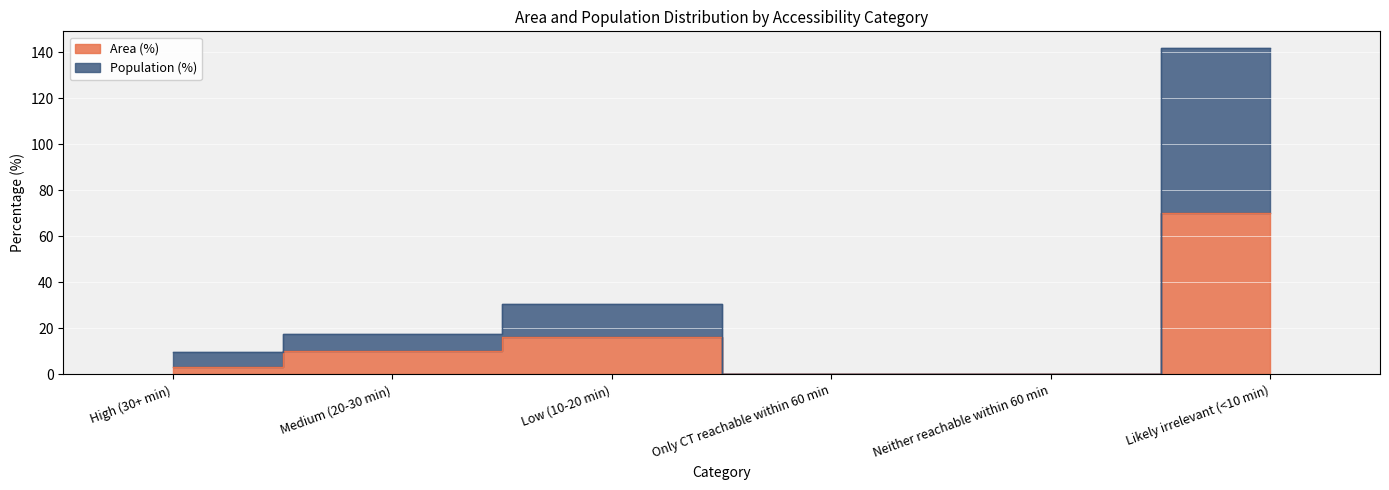

True or false: Area (%) and Population (%) intersect in this chart.

False